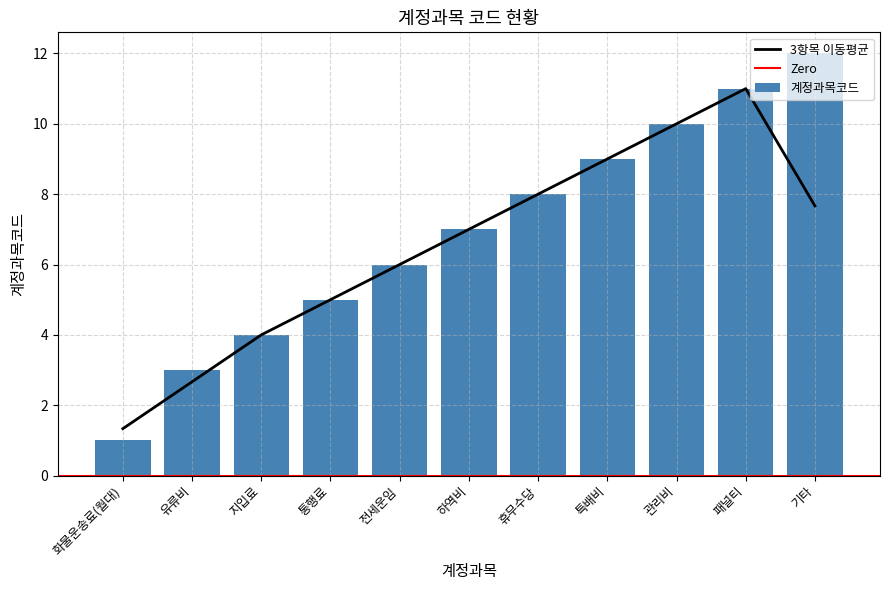

What value does the data have at 특배비?

9